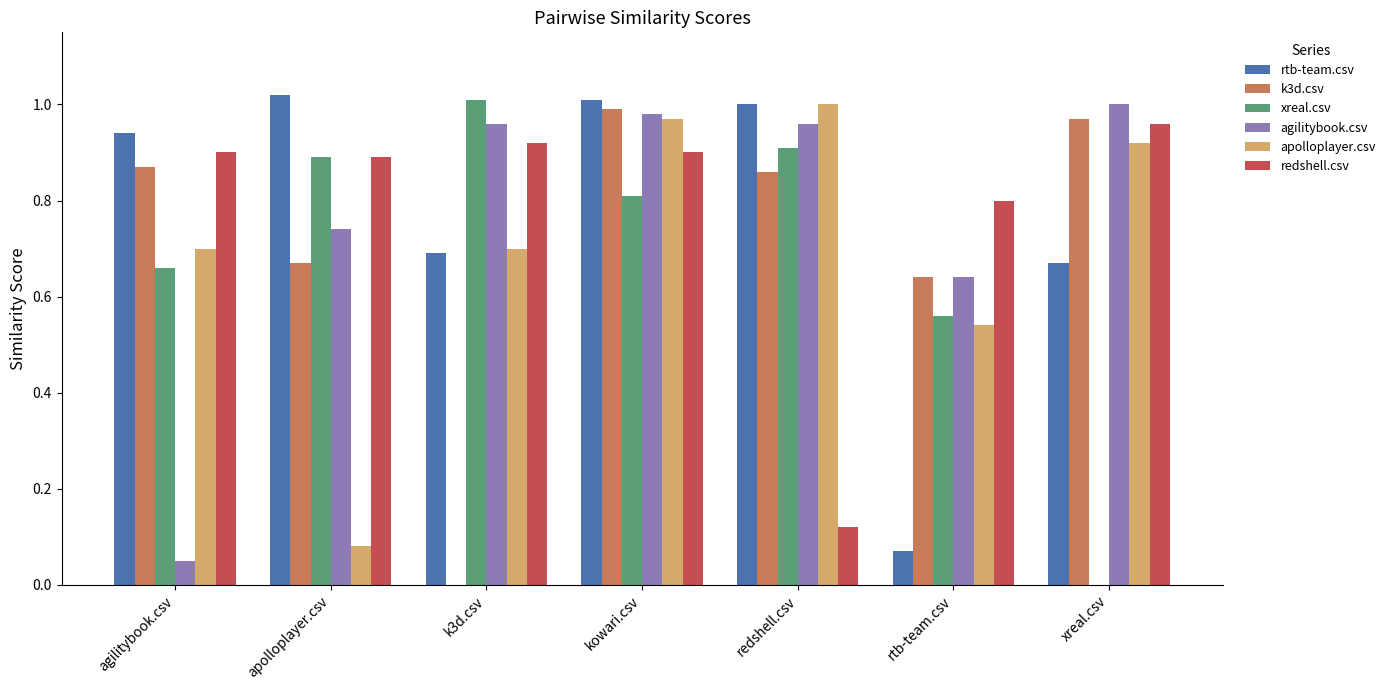

What is the sum of all rtb-team.csv values?

5.4